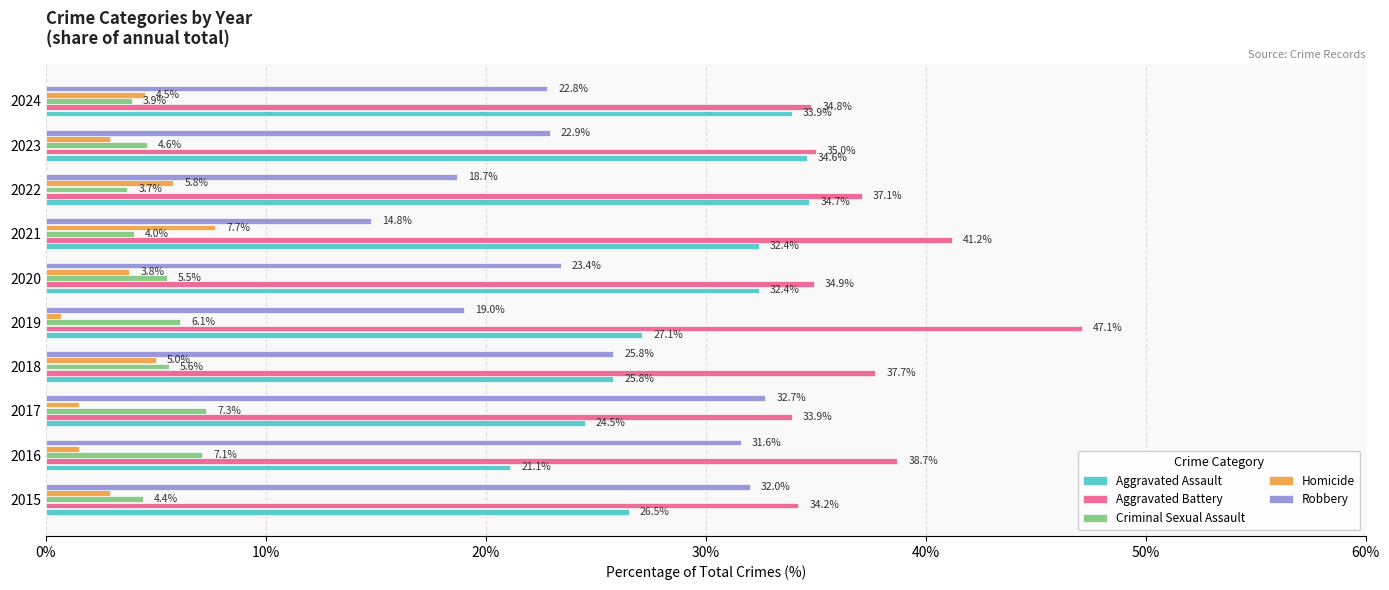

How many data points in Aggravated Battery are above 37?

5